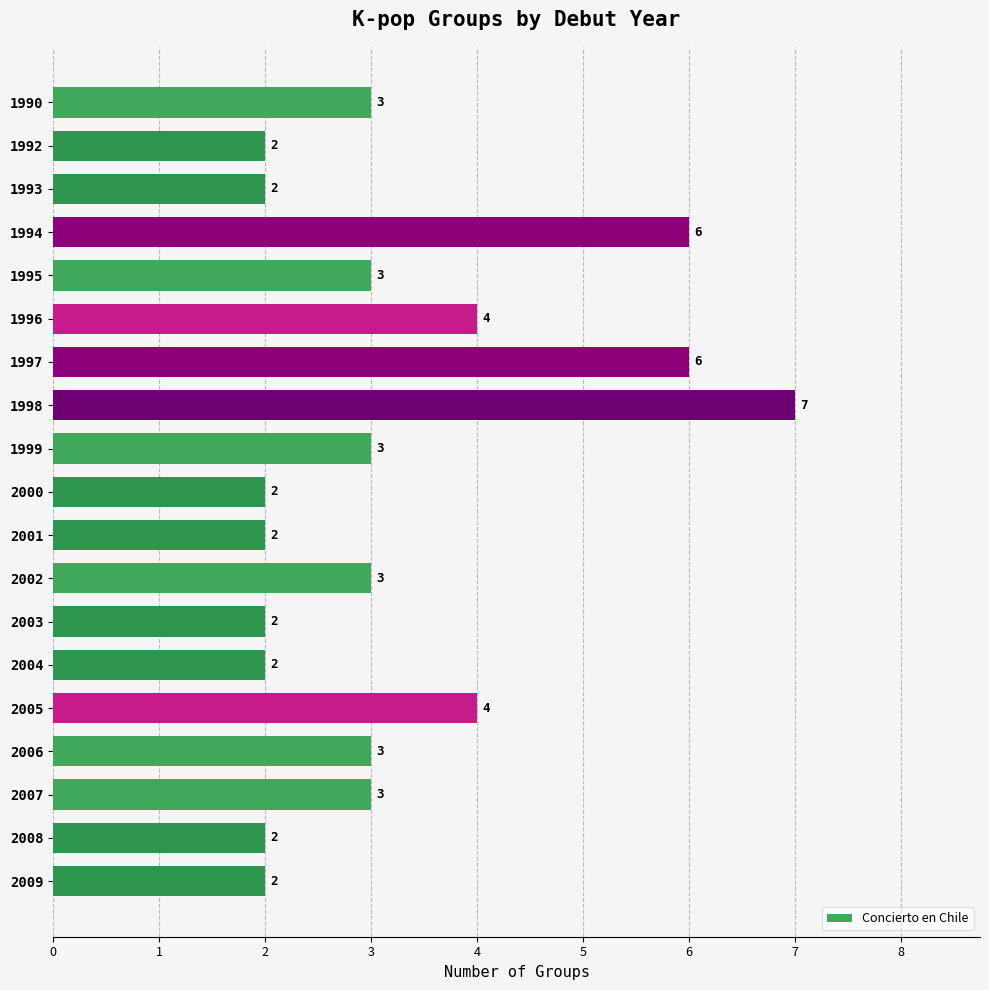

Count the values in the range 2 to 4.

16